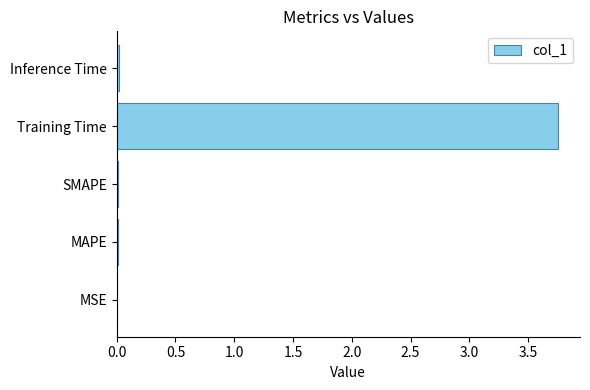

Between Training Time and SMAPE, which is larger?

Training Time